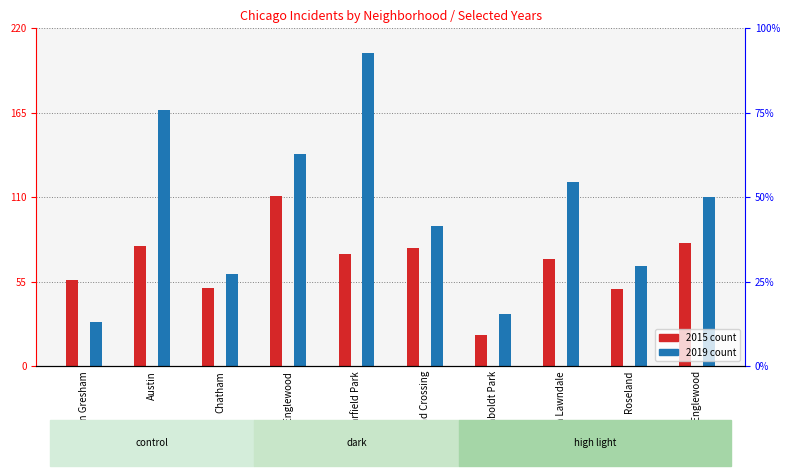

How many data points in 2015 count are less than 73?

5